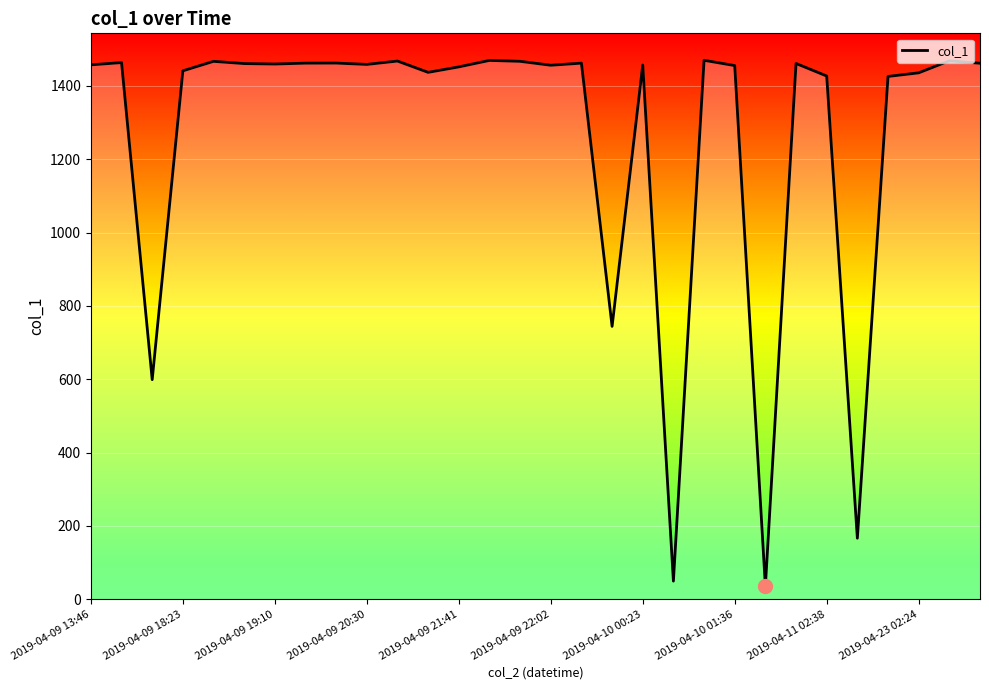

What is the greatest value displayed?

1469.8